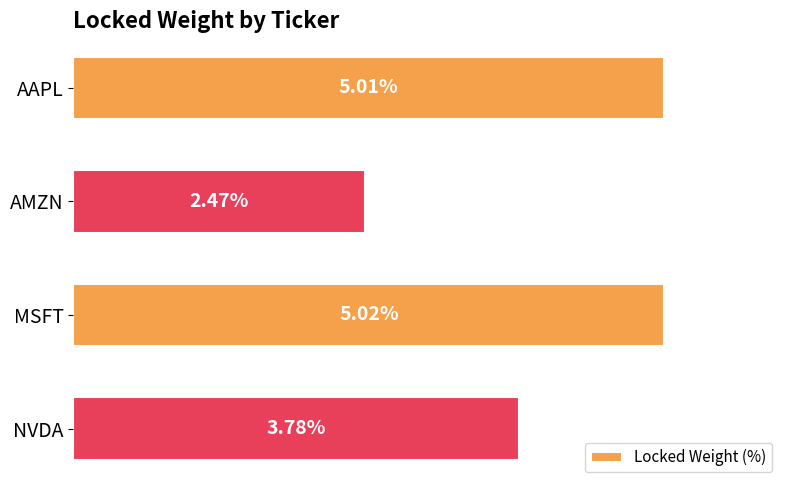

What is the label of the 2nd bar from the top?

AMZN